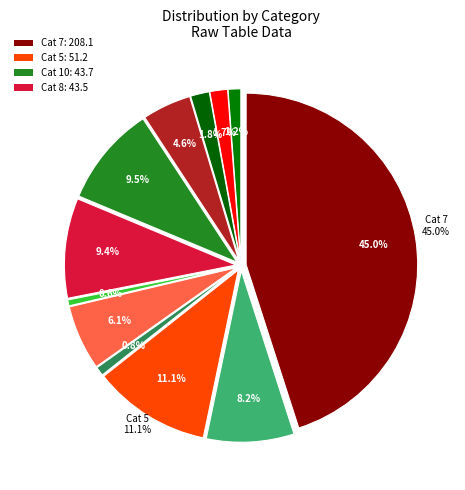

What is the change in value from 9 to 3?

-17.4